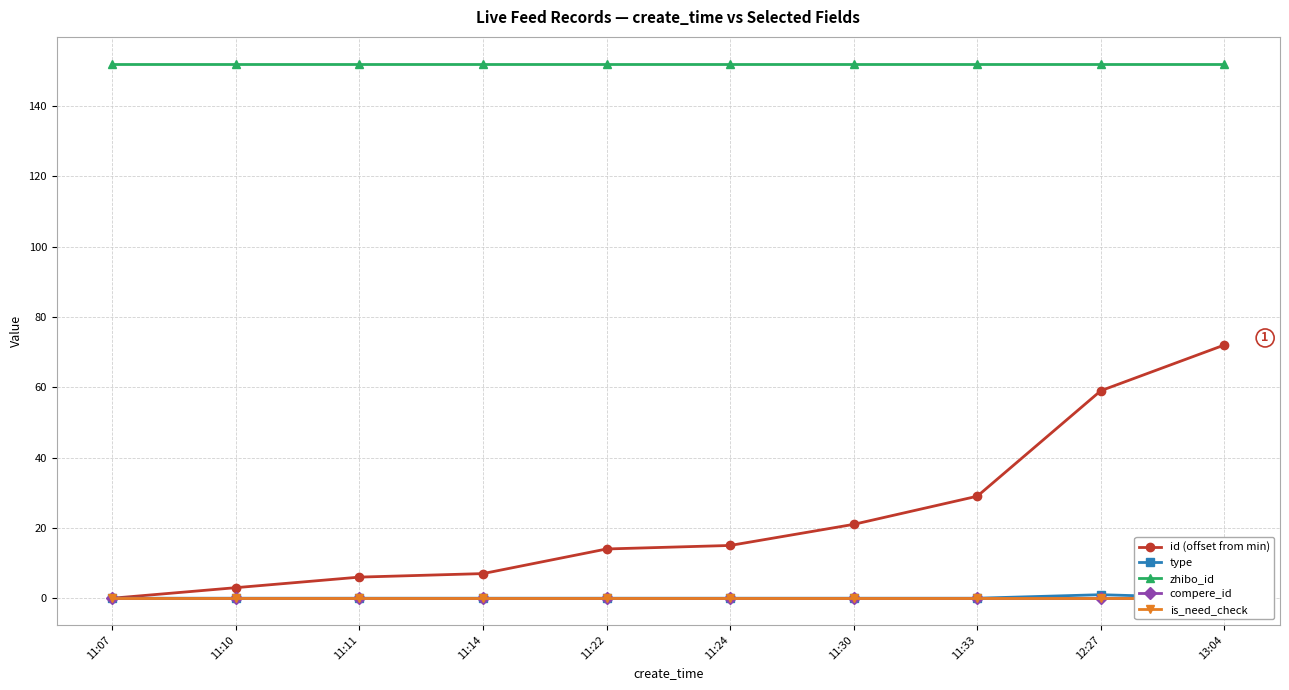

Between 11:33 and 13:04, which is larger?

13:04